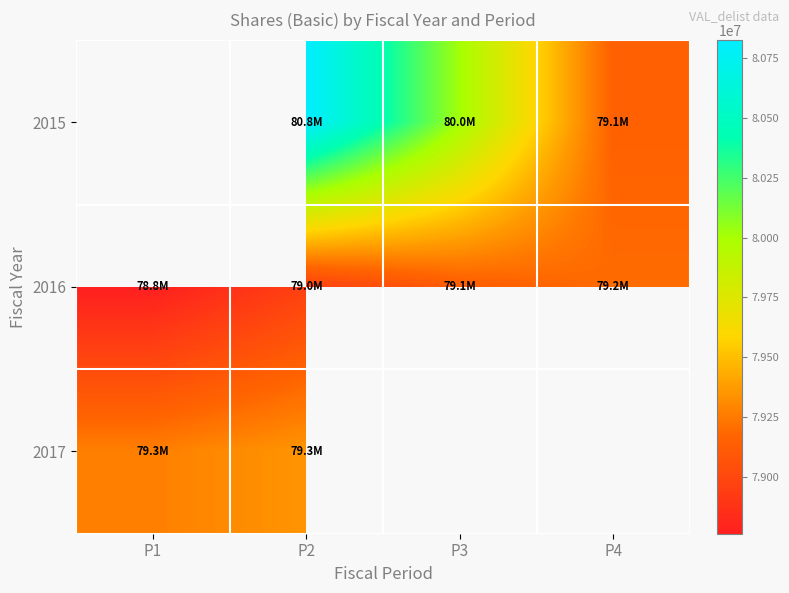

What is the difference between the maximum and minimum values in the 2016 series?

437840.0